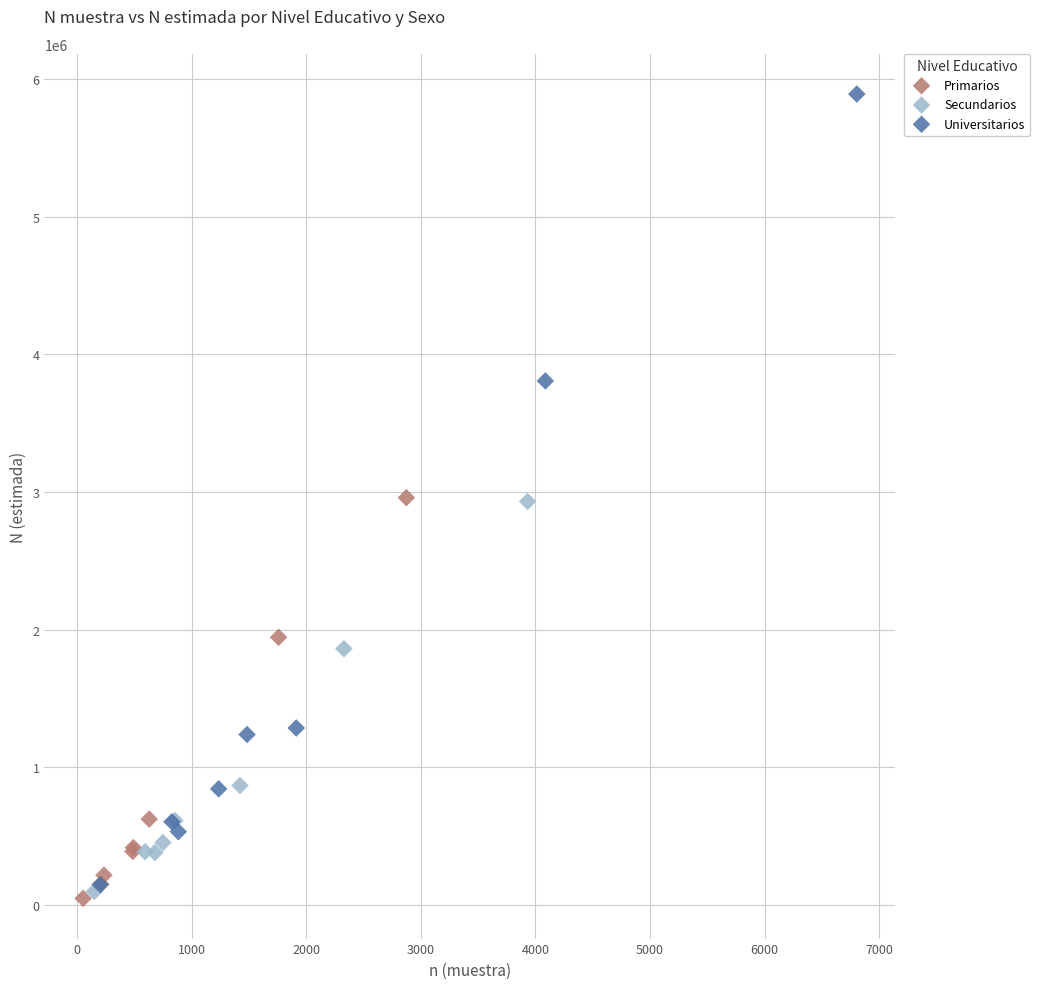

Which series has the largest Y range (max minus min)?

Universitarios